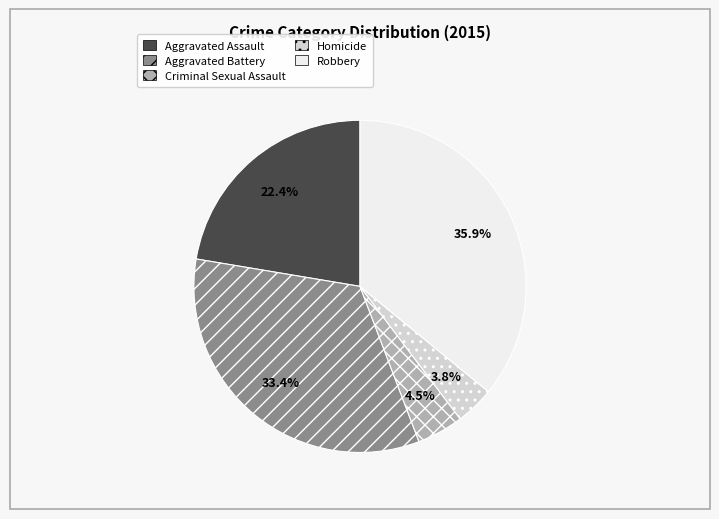

What is the smallest slice in the pie chart?

Homicide